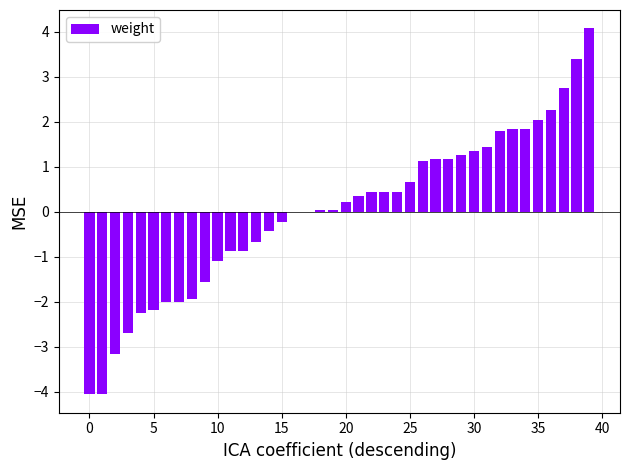

Are the bars grouped side by side (vs. stacked)?

No